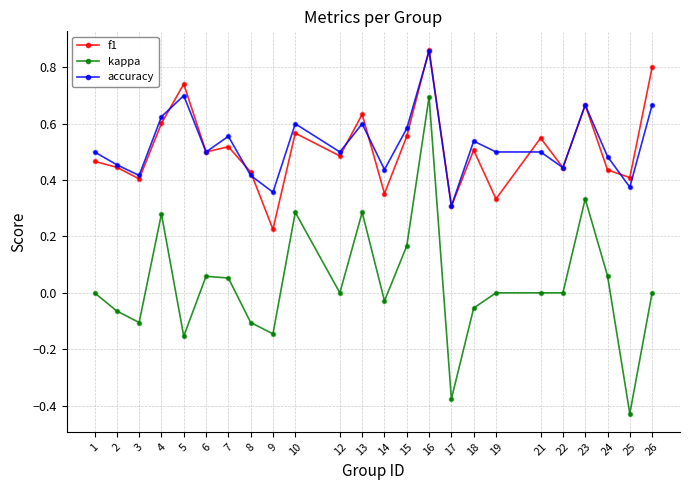

Which series has the widest spread of values?

kappa